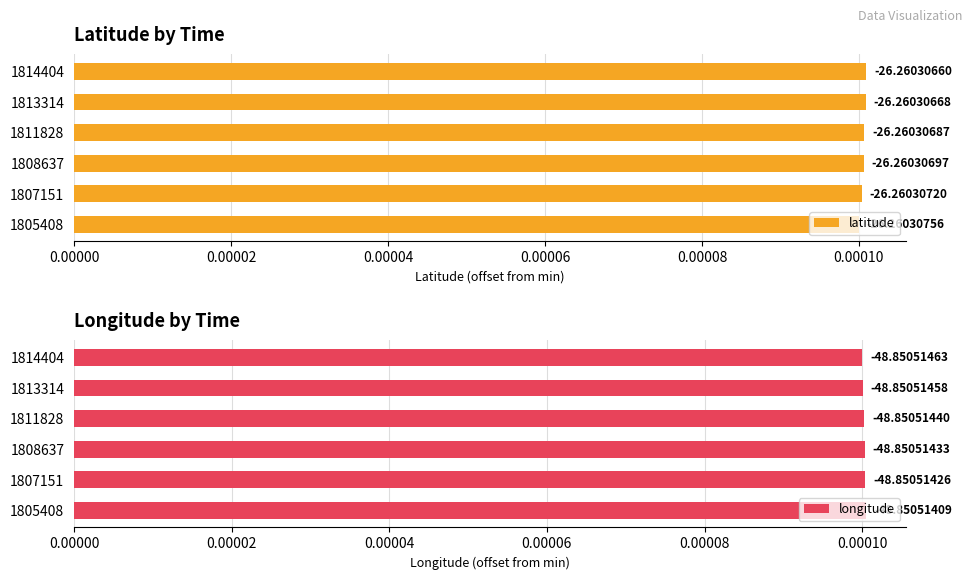

True or false: latitude has a value of 0.0 at 1811828.

False